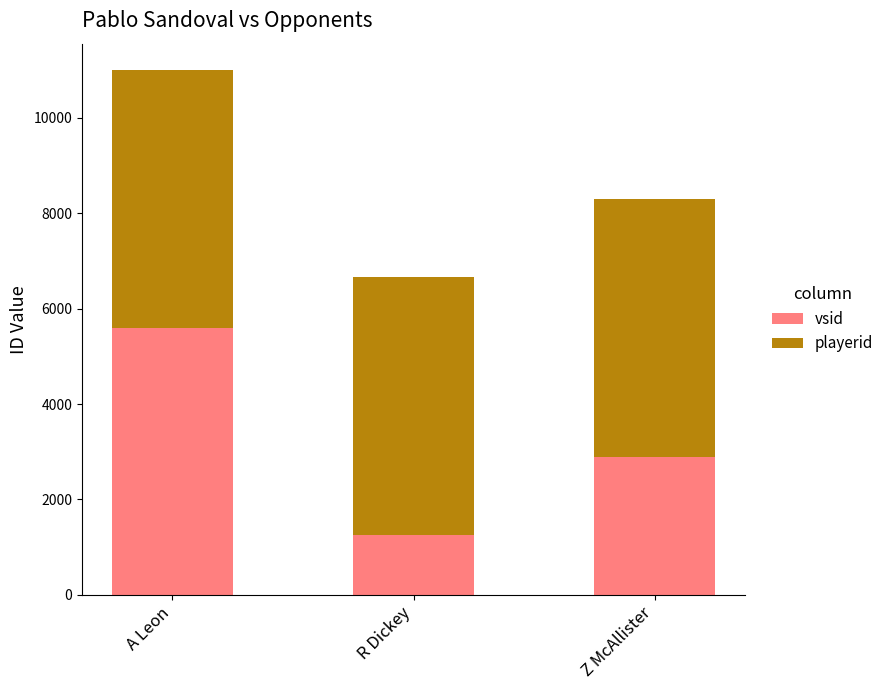

At which label does vsid reach its peak?

A Leon